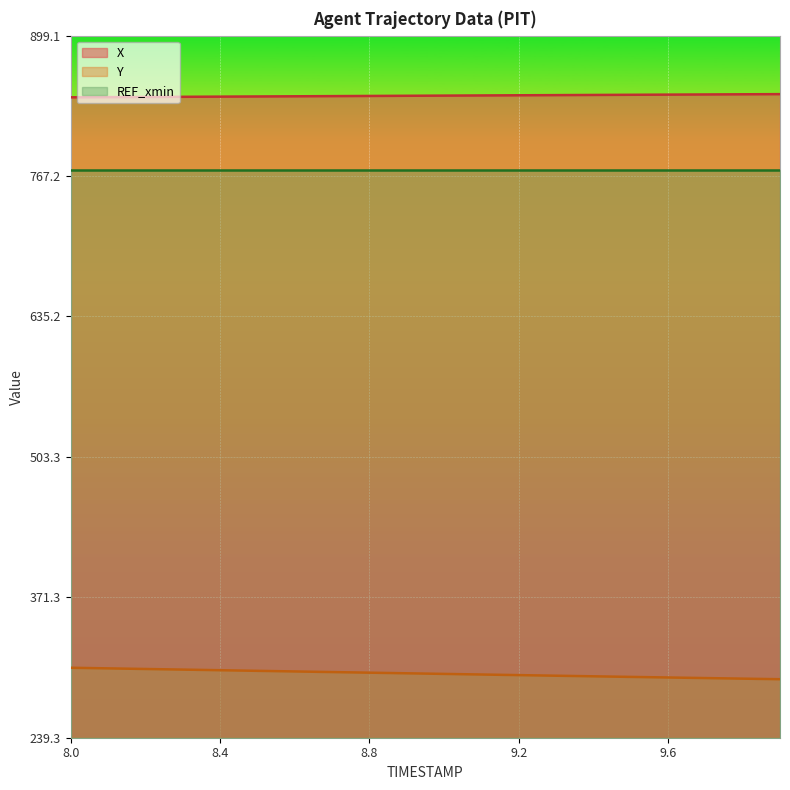

True or false: X line and REF_xmin line intersect in this chart.

False